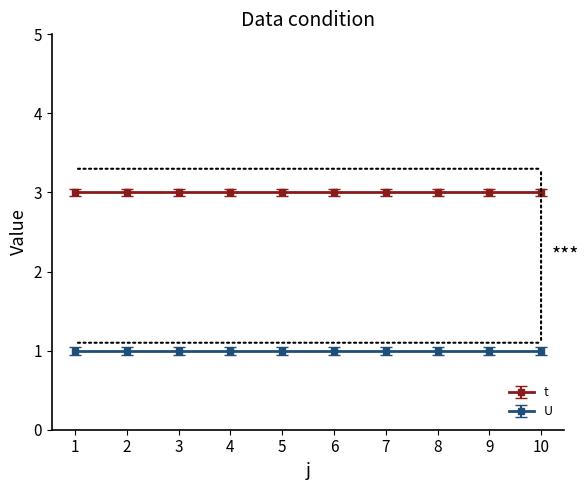

List the labels in order of U value, smallest first.

1, 2, 3, 4, 5, 6, 7, 8, 9, 10